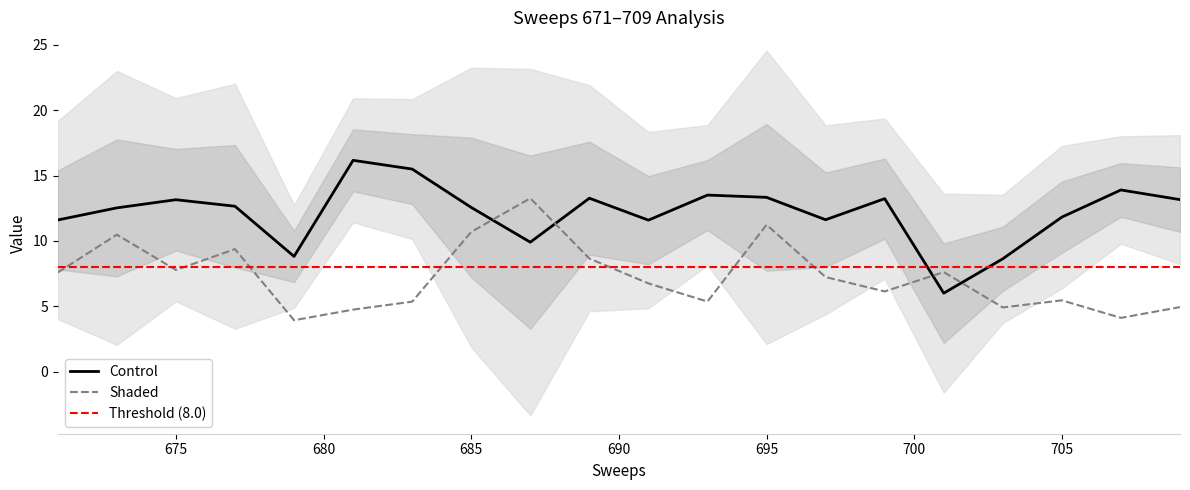

What is the minimum value for Shaded?

3.9